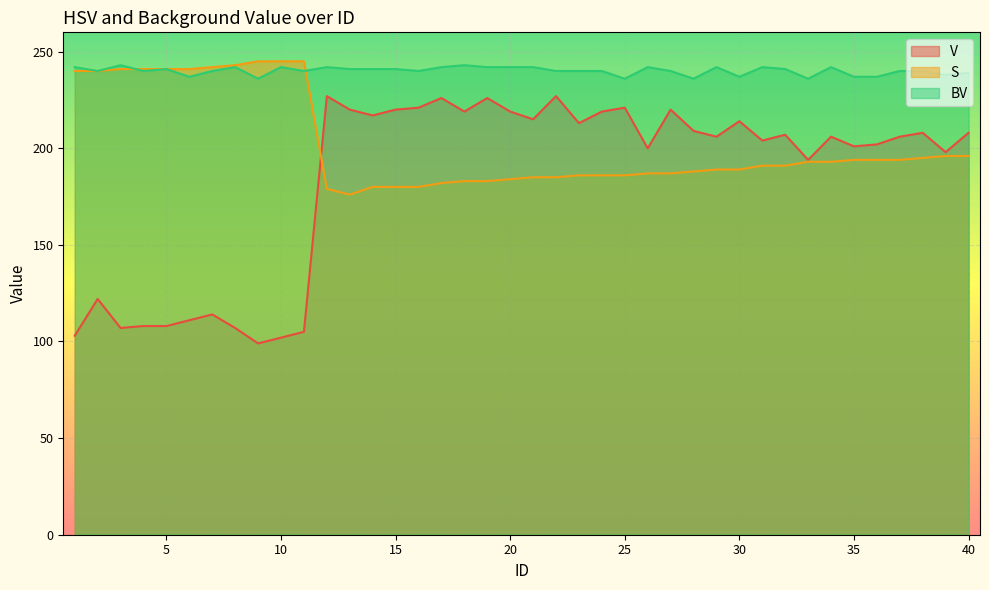

How many times do S and BV cross each other?

2